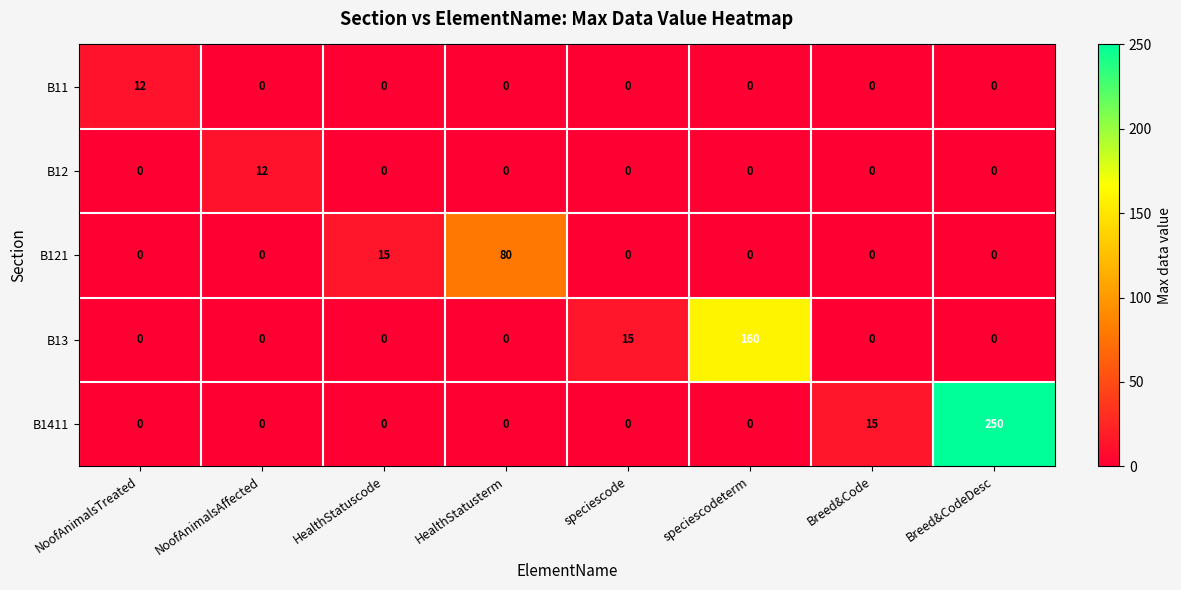

What is the average value of the B13 series?

22